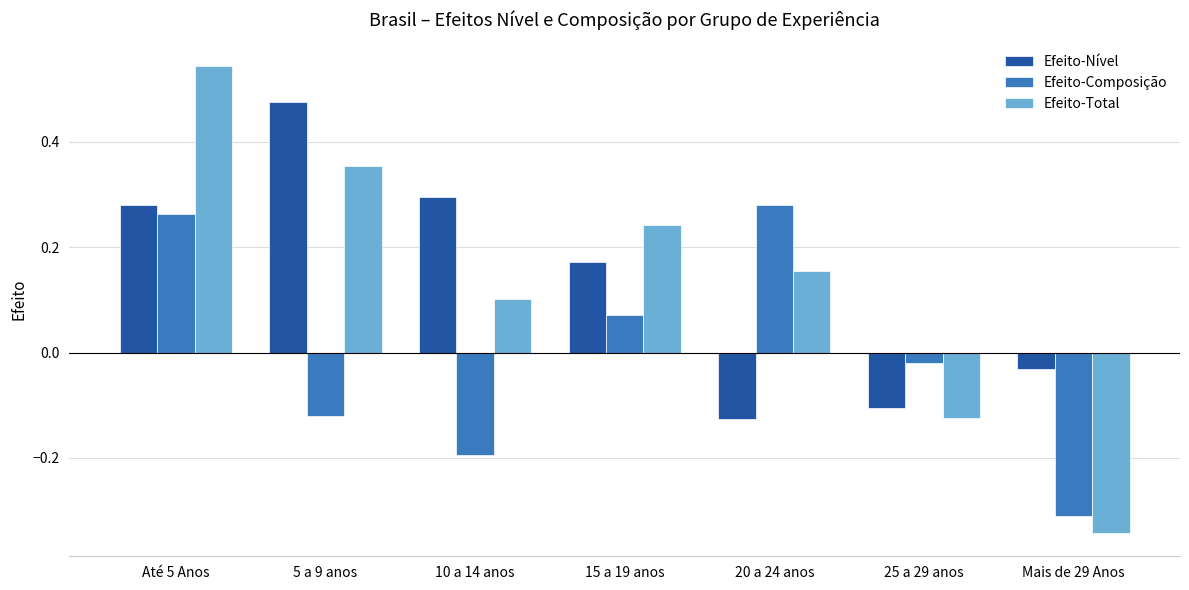

Count the Efeito-Total values in the range 0 to 1.

5